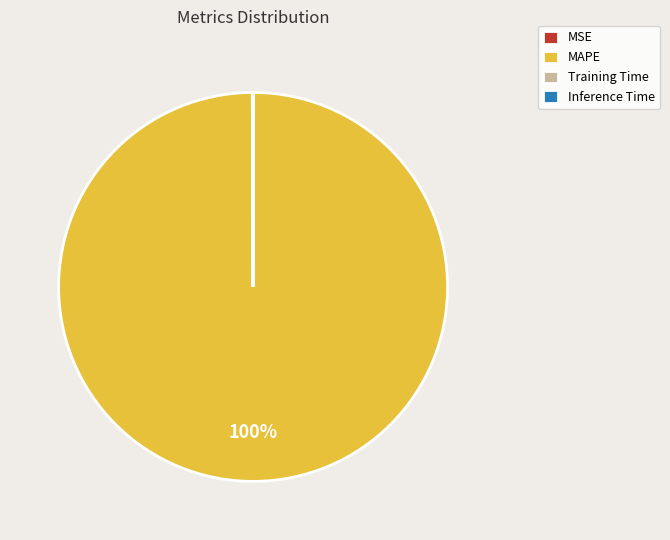

Which slice represents more than half of the pie?

MAPE